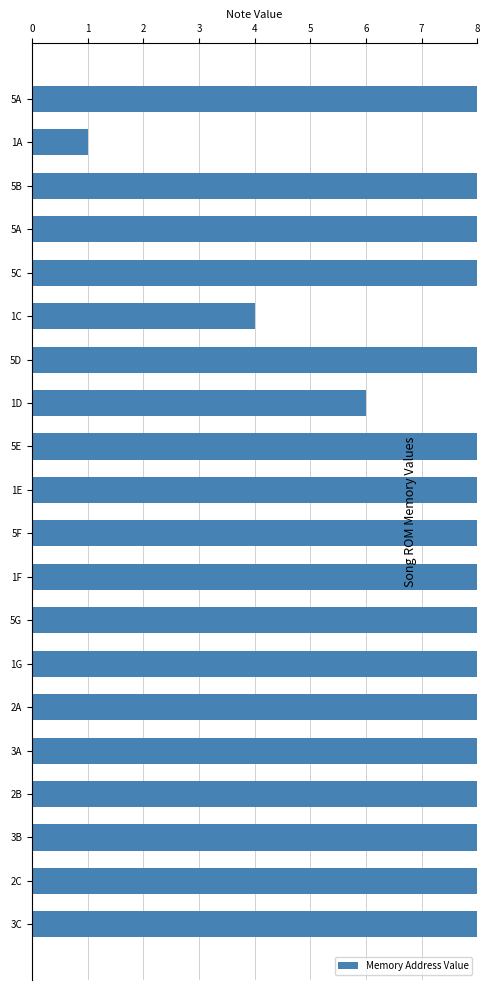

Rank the categories by value from lowest to highest.

1A, 1C, 1D, 1E, 1F, 1G, 2A, 2B, 2C, 3A, 3B, 3C, 5A, 5A, 5B, 5C, 5D, 5E, 5F, 5G